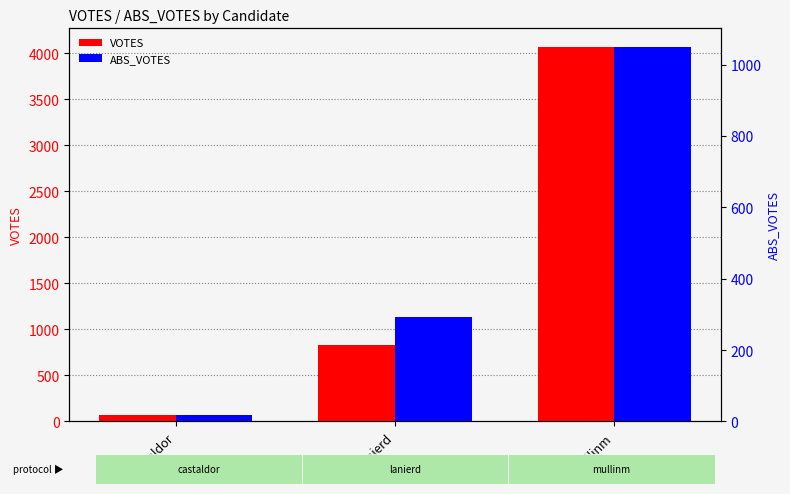

What is the value of the ABS_VOTES bar at the 2nd from the left?

293